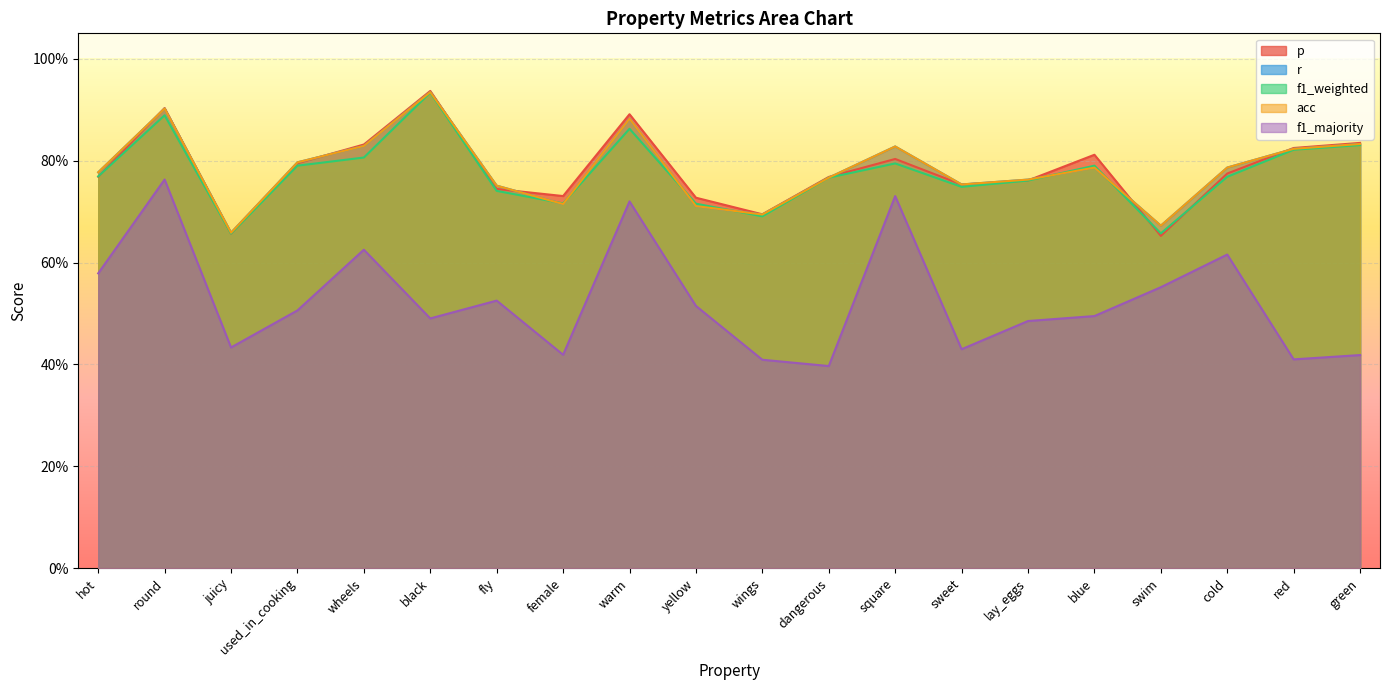

At which label does acc reach its peak?

black